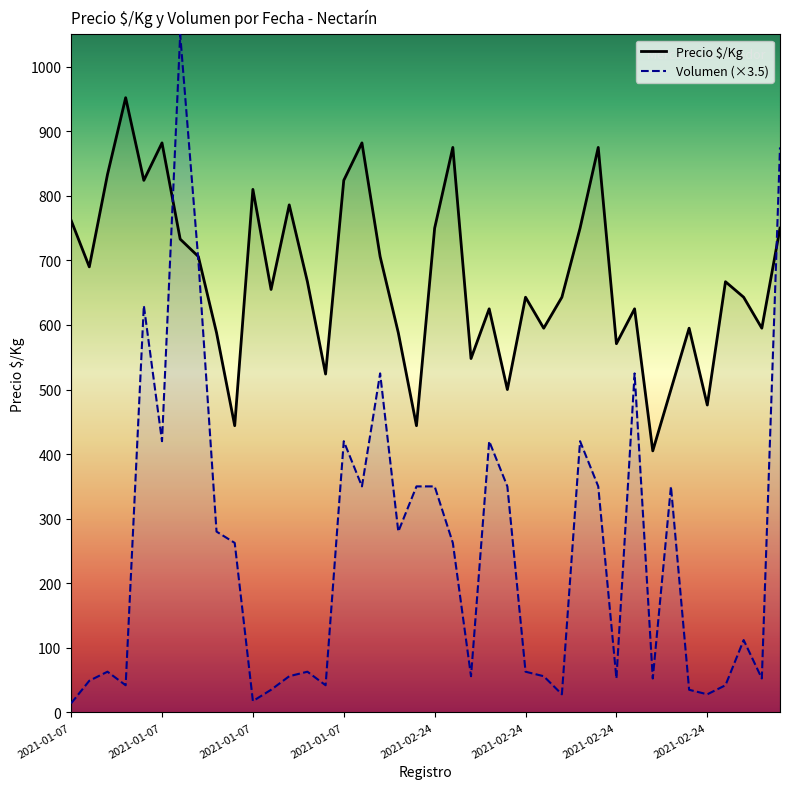

What is the difference between the second highest and minimum values in the Volumen series?

861.0